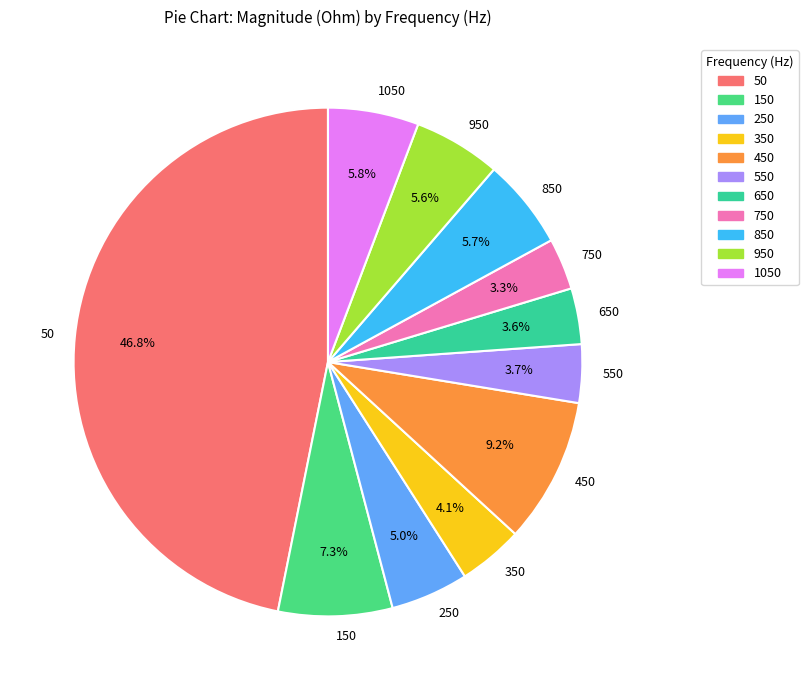

Is 550 the majority of the pie?

No